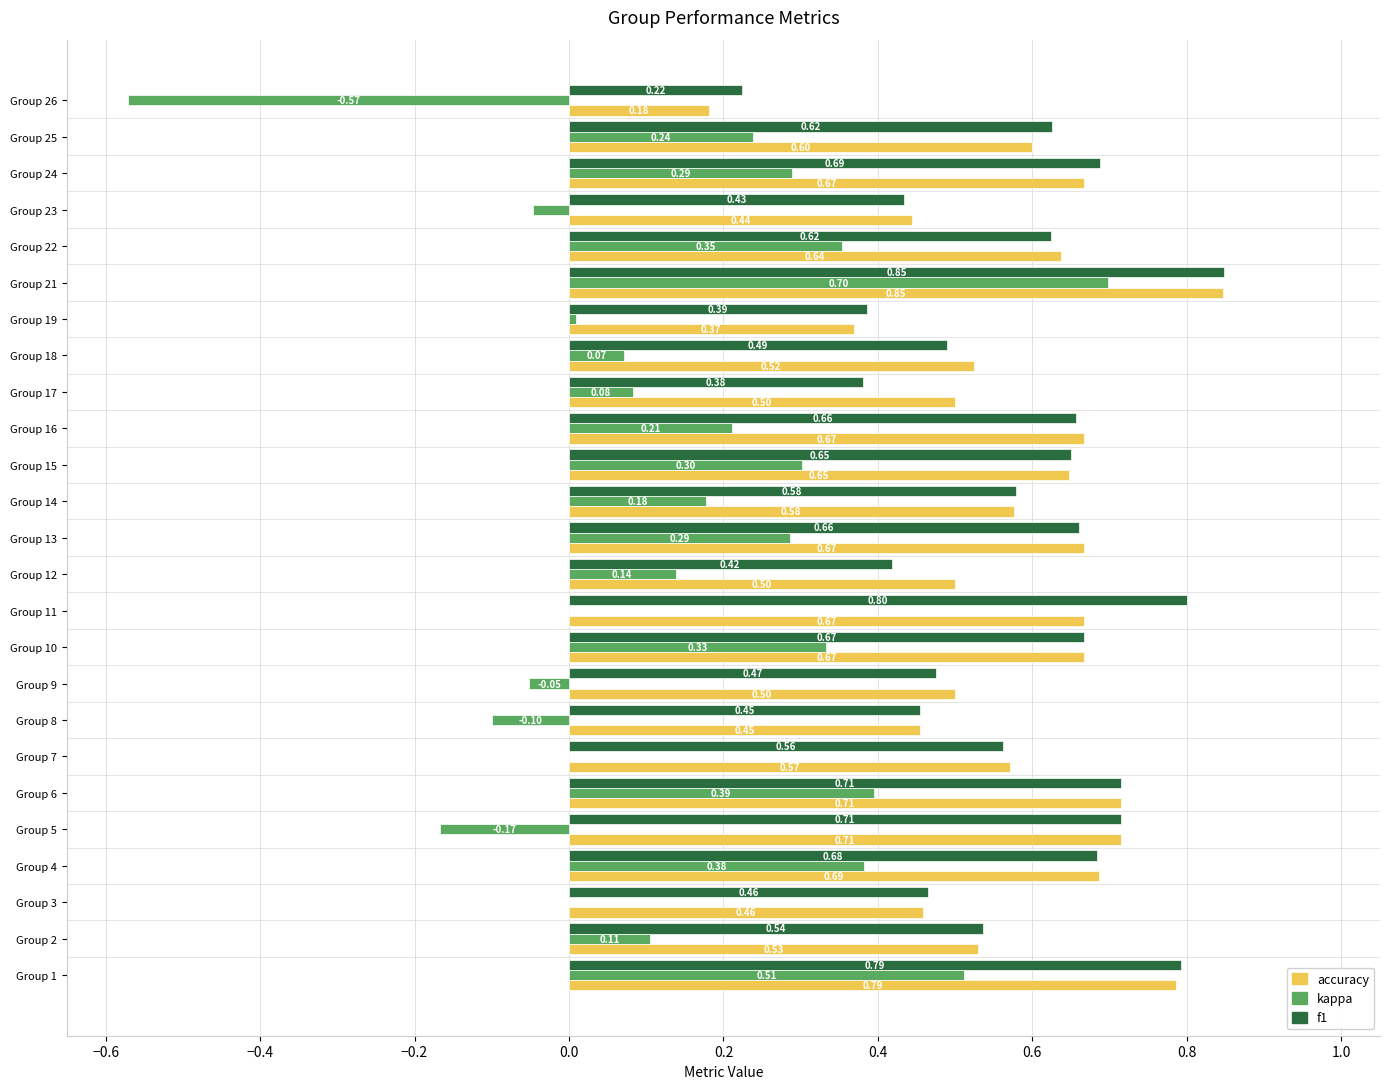

What is the sum of the f1 values at Group 22 and Group 13?

1.3